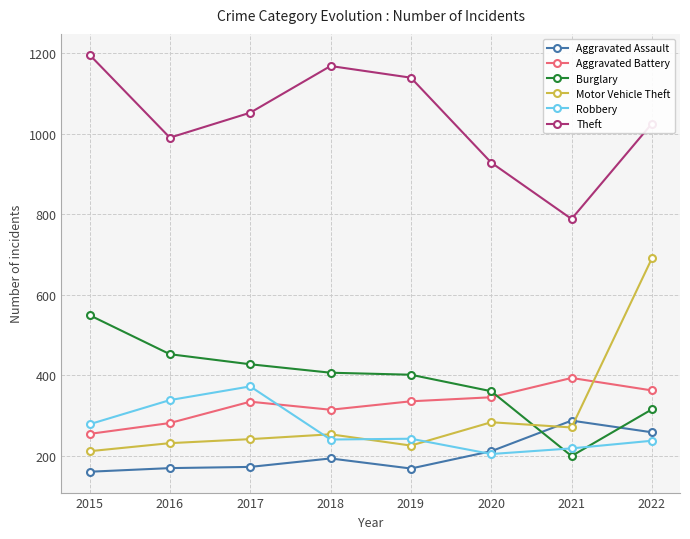

At which label does Theft first exceed 1052?

2015